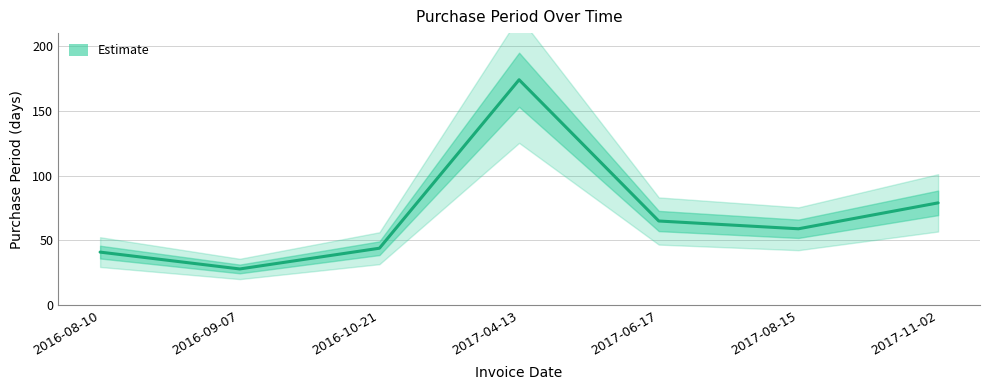

Rank the categories by value from lowest to highest.

2016-09-07, 2016-08-10, 2016-10-21, 2017-08-15, 2017-06-17, 2017-11-02, 2017-04-13